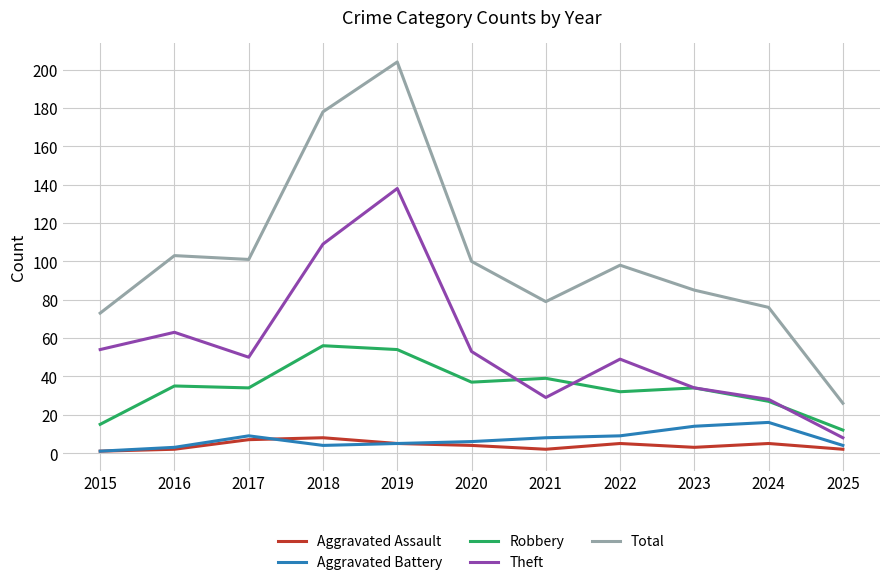

Reading left to right, what are all the values shown in this chart?

Aggravated Assault: 1	2	7	8	5	4	2	5	3	5	2
Aggravated Battery: 1	3	9	4	5	6	8	9	14	16	4
Robbery: 15	35	34	56	54	37	39	32	34	27	12
Theft: 54	63	50	109	138	53	29	49	34	28	8
Total: 73	103	101	178	204	100	79	98	85	76	26